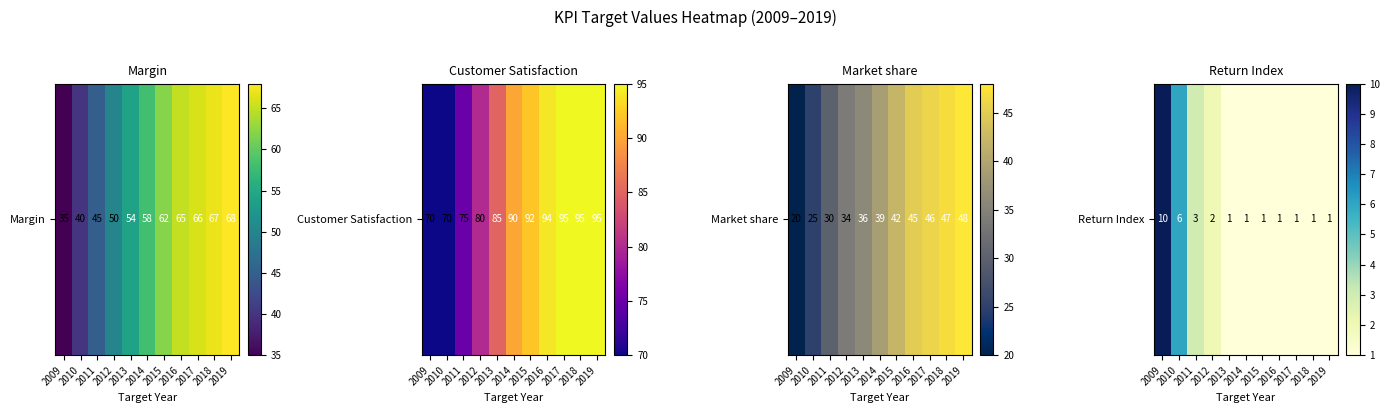

At which category does the chart reach its minimum across all series?

2013